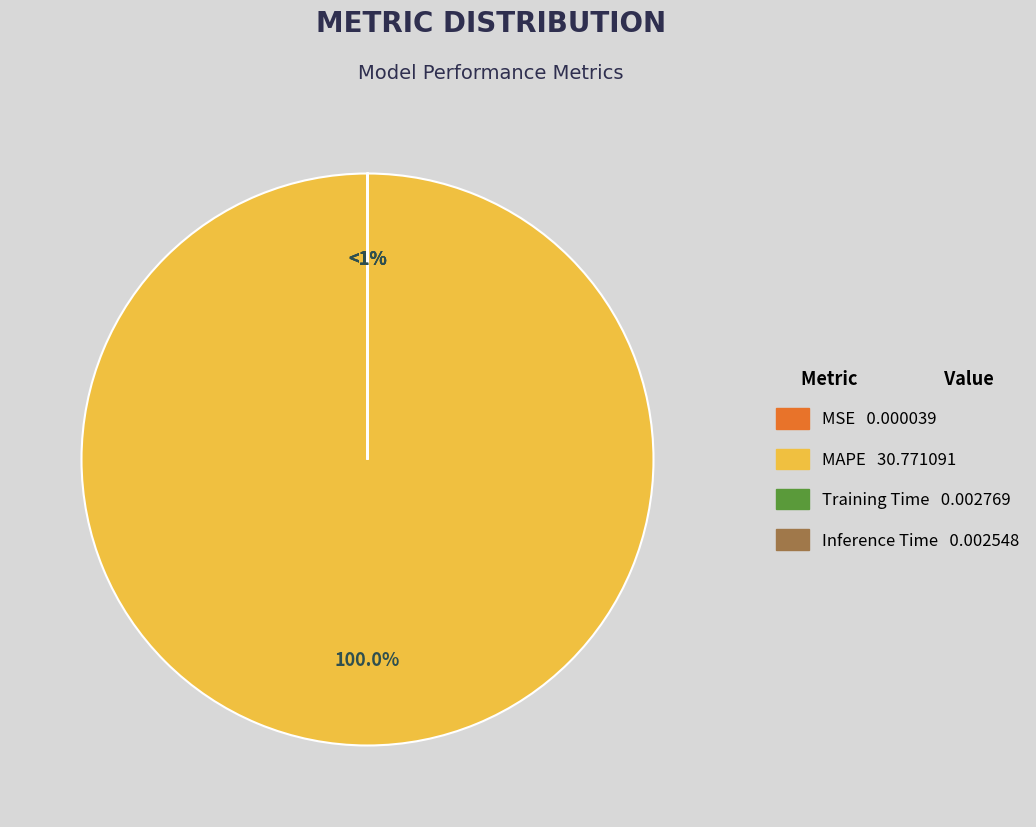

Is MAPE the majority of the pie?

Yes